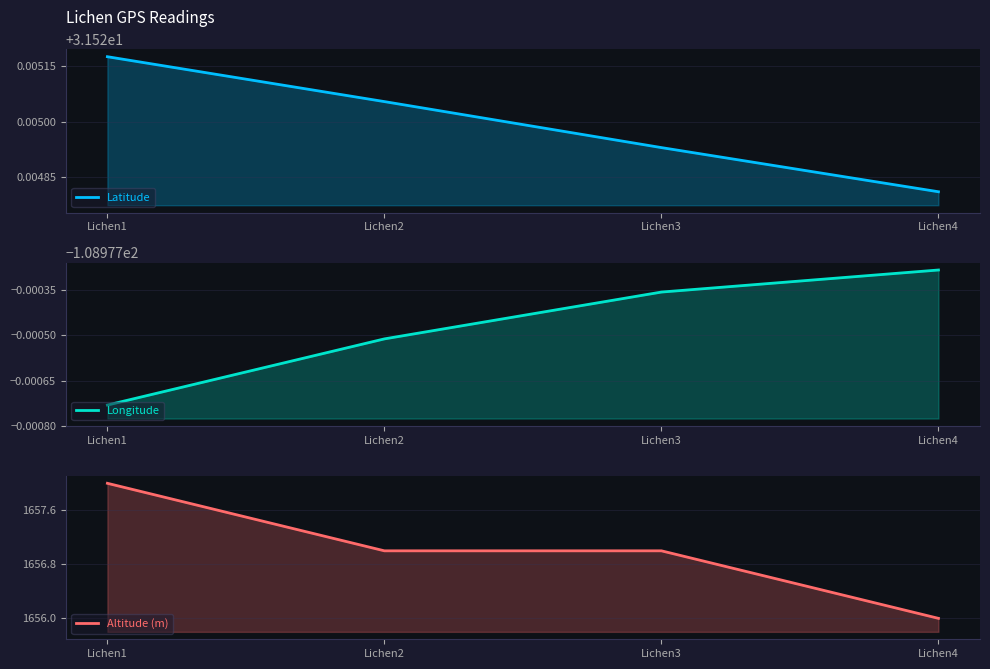

The value of Altitude (m) at Lichen1 is 1658.0. True or false?

True